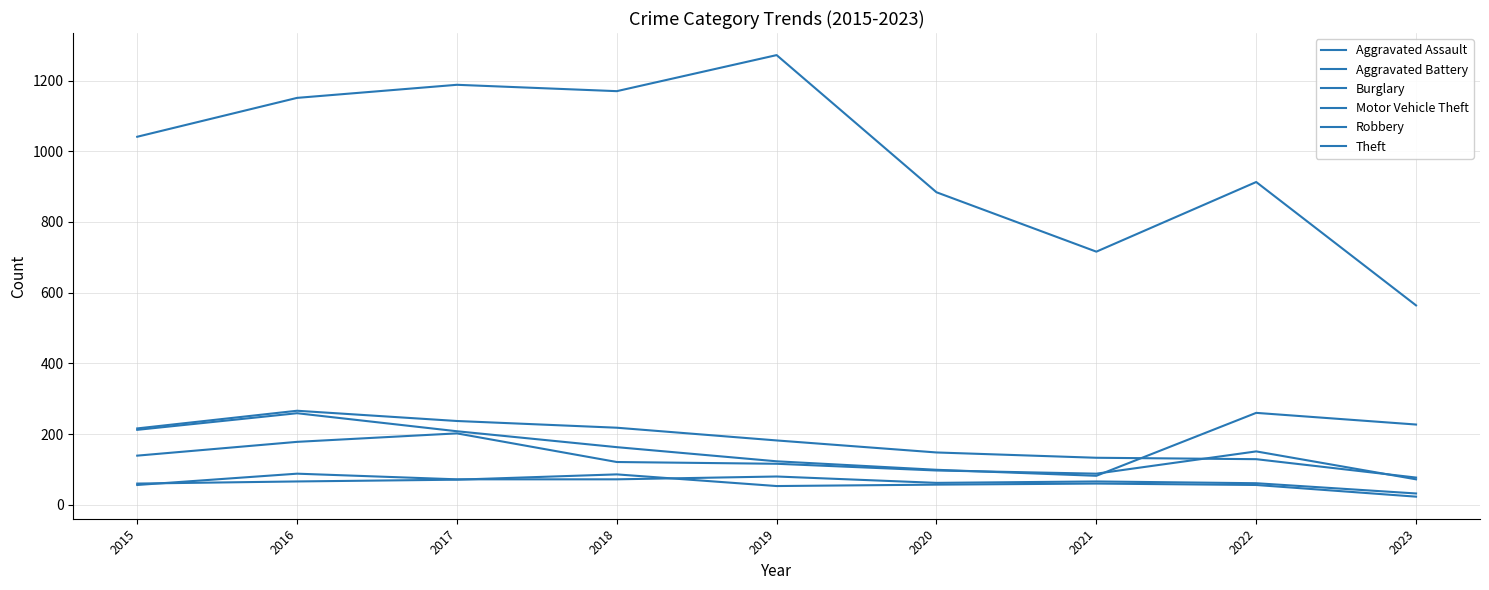

At which label does Theft reach its minimum?

2023